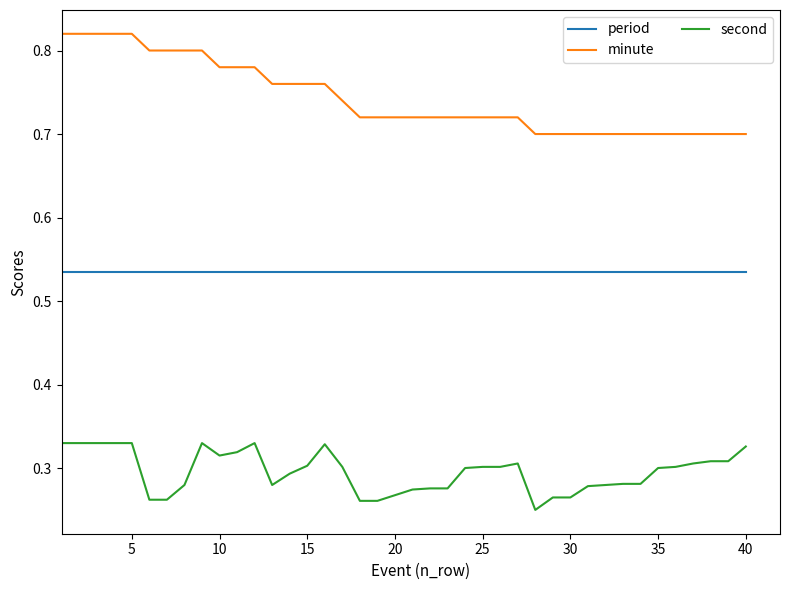

How many lines are shown in the chart?

3